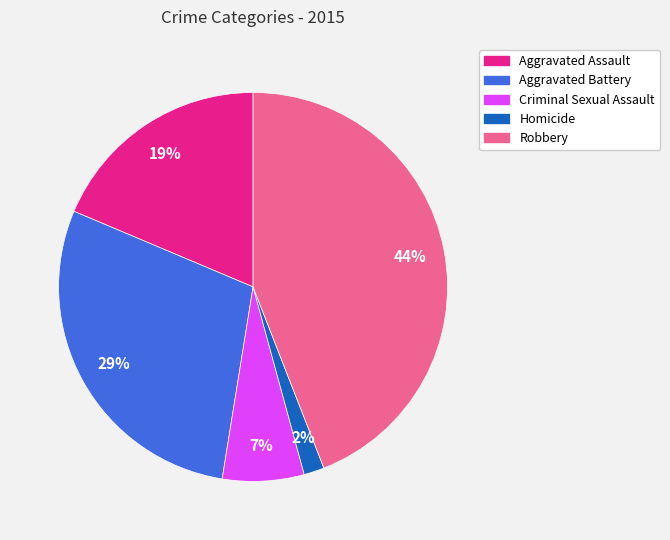

To the nearest percent, what is the average slice percentage?

20%